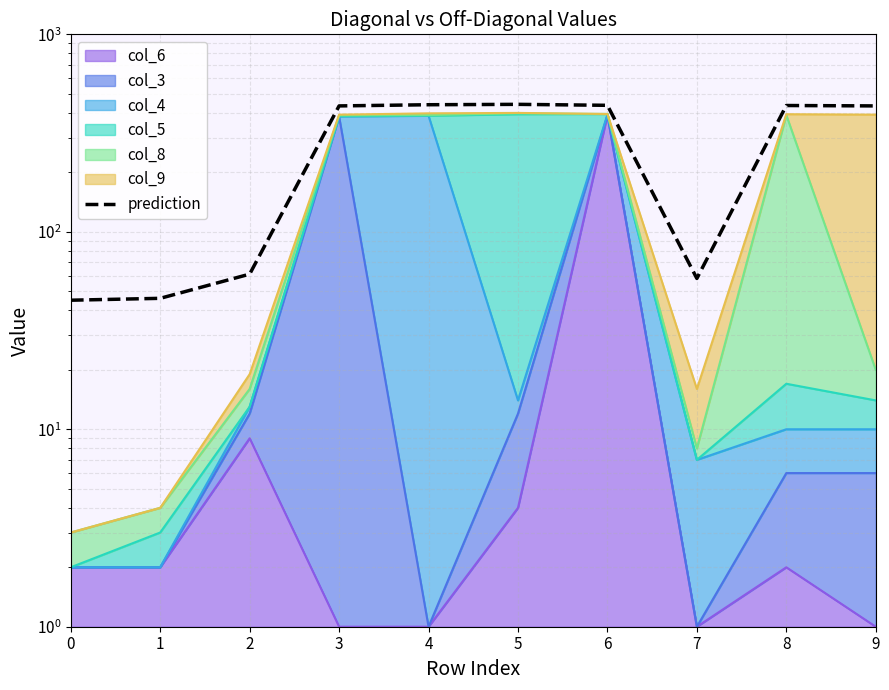

What is the average value?

283.3